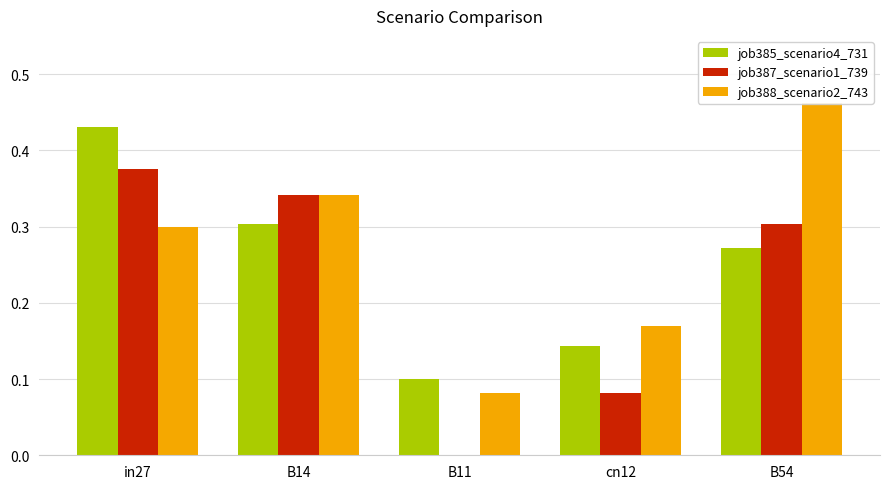

Is it true that job387_scenario1_739 equals 0.4 at in27?

True